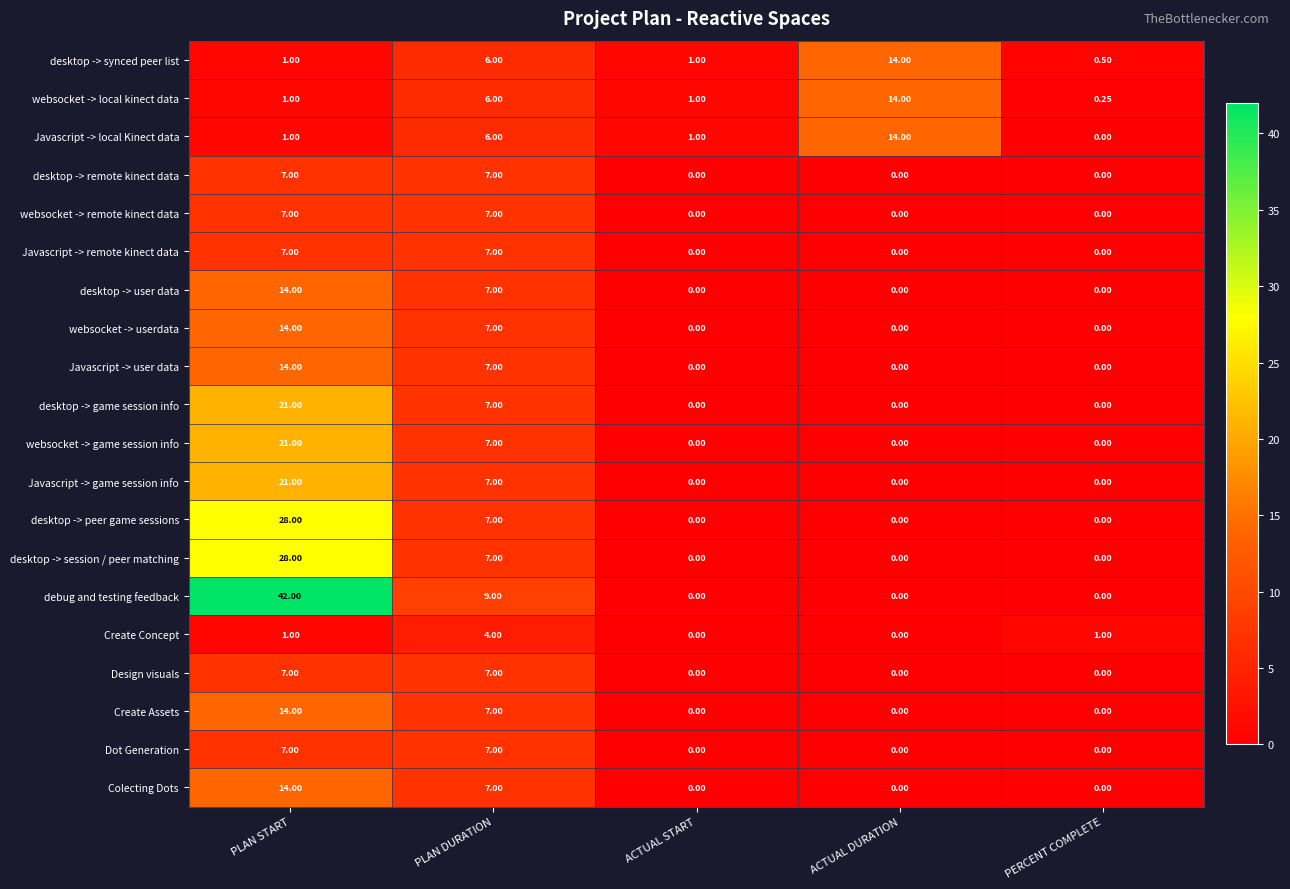

How many data points does each series have?

5